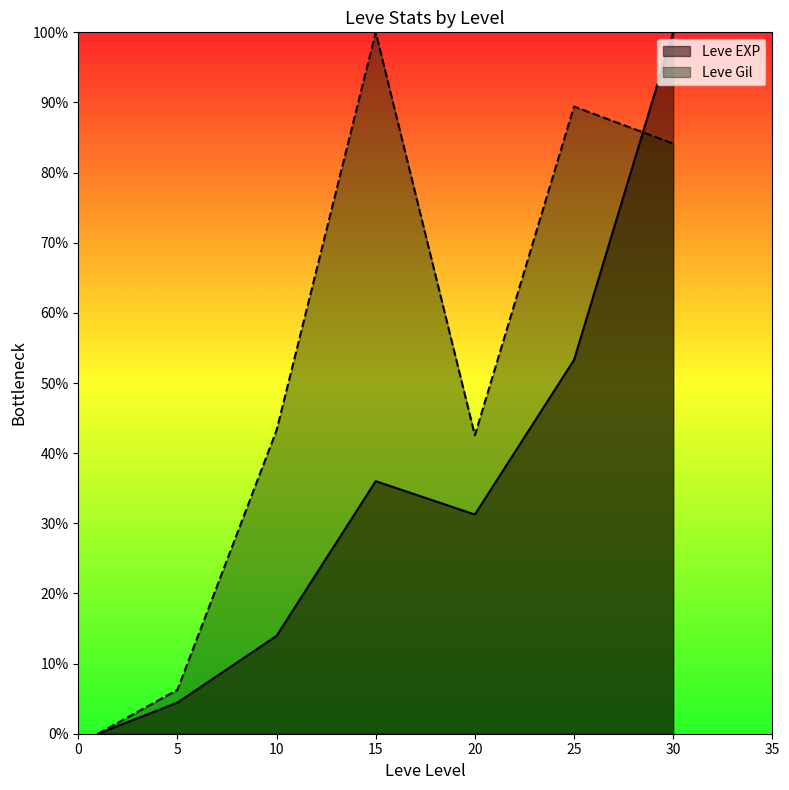

What is the maximum value for Leve EXP?

100.0